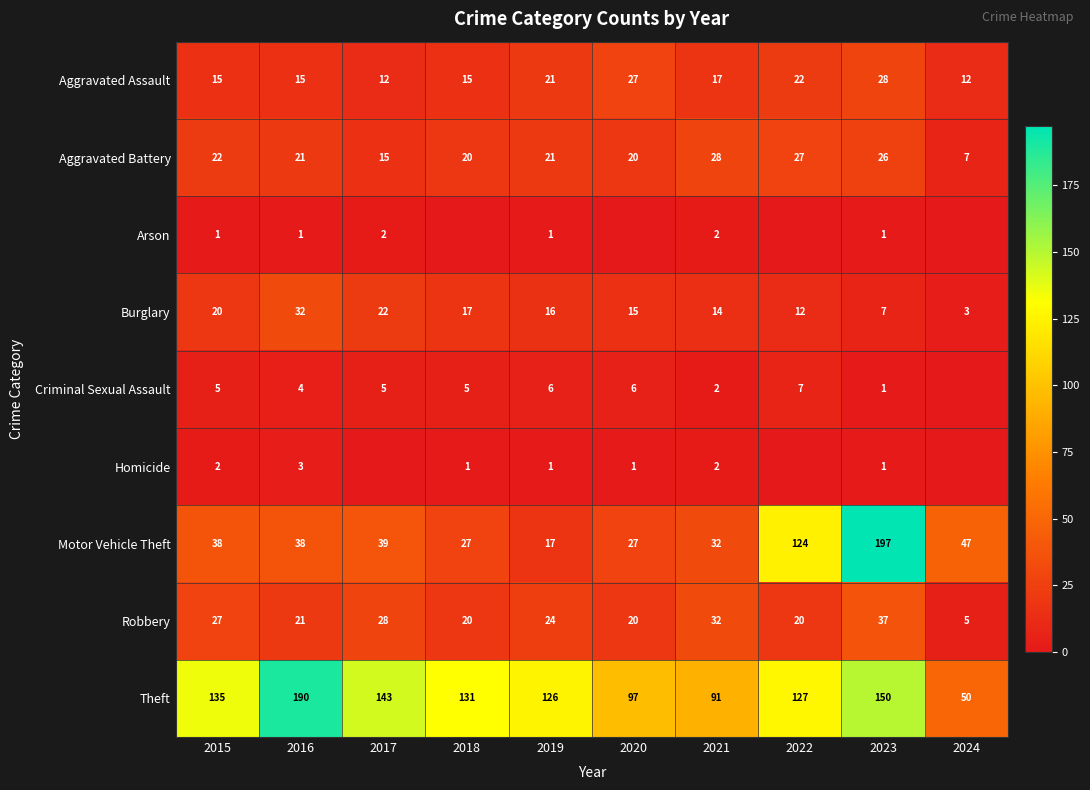

What is the total value across all series at 2021?

220